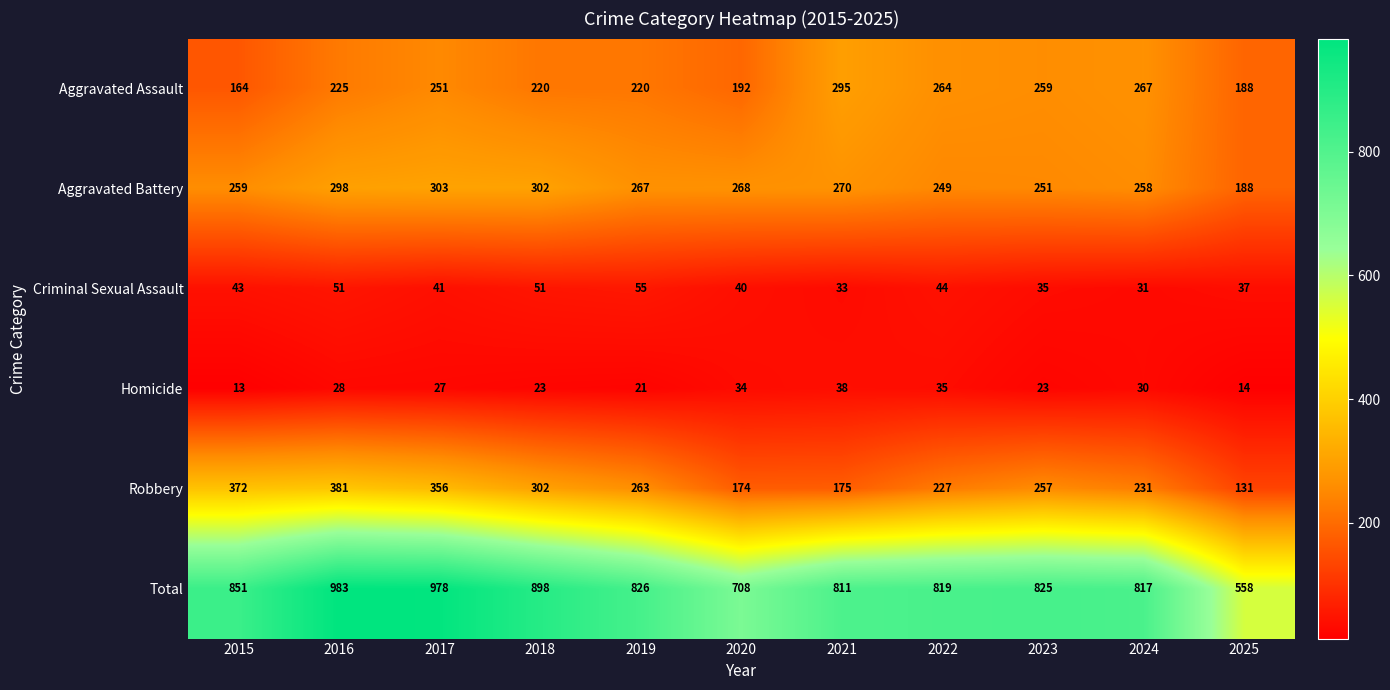

Where does the Criminal Sexual Assault series first go above 41?

2015